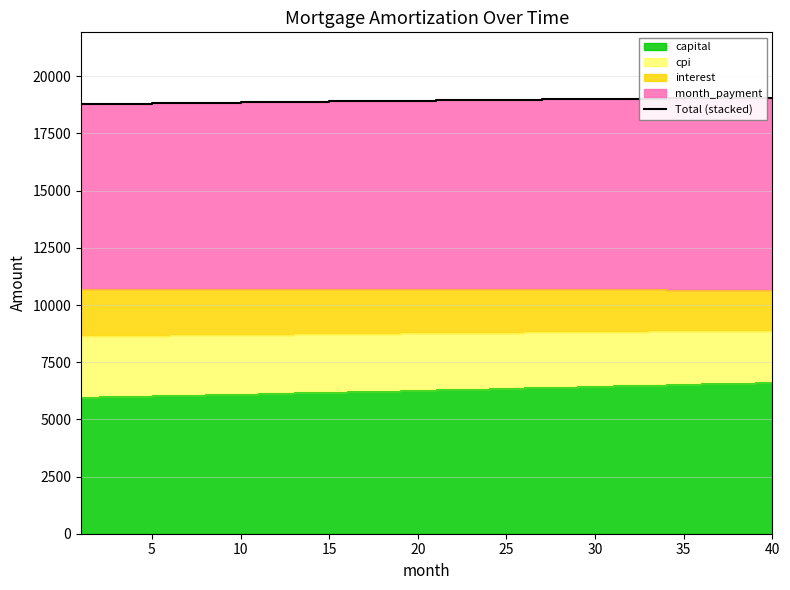

What is the maximum value shown in the chart?

19062.1